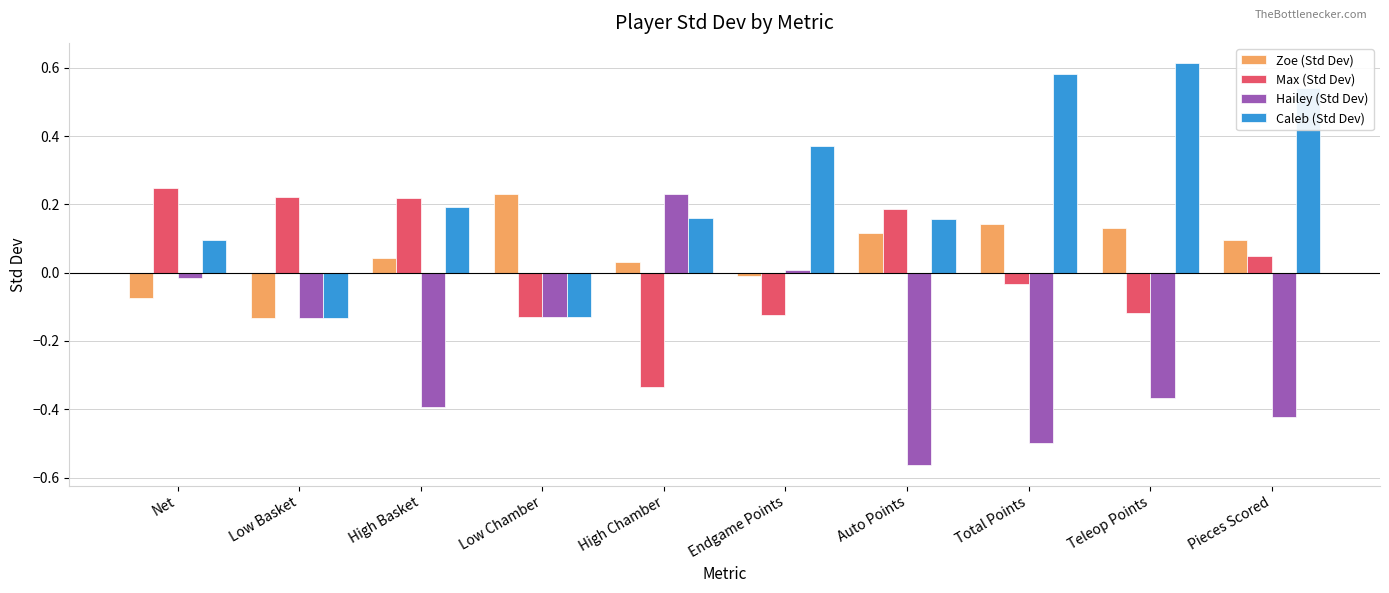

How many bars are there in total?

40